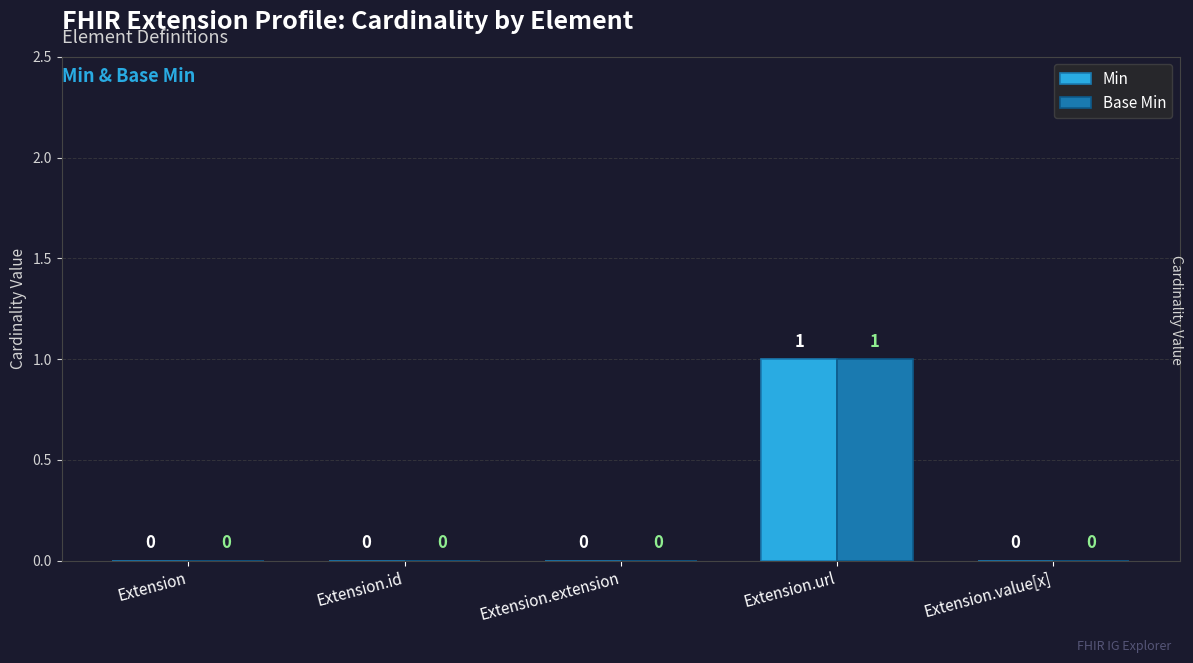

Which category has the highest value in the Min series?

Extension.url